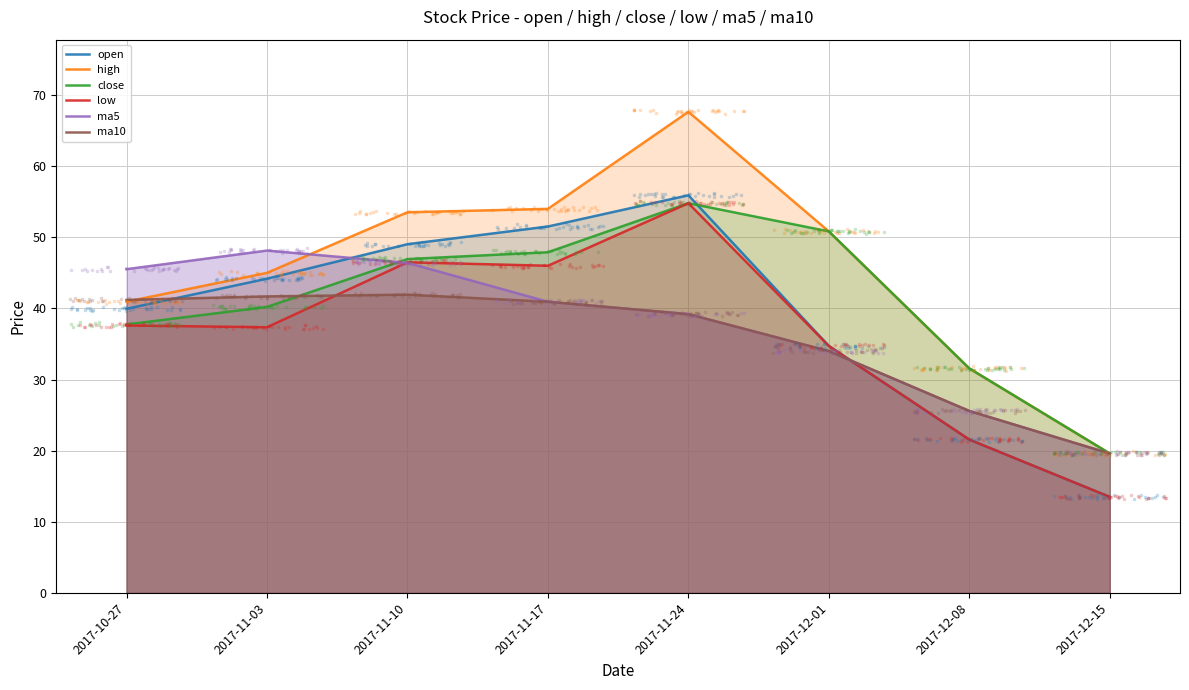

At which category is the sum across all series the highest?

2017-11-24